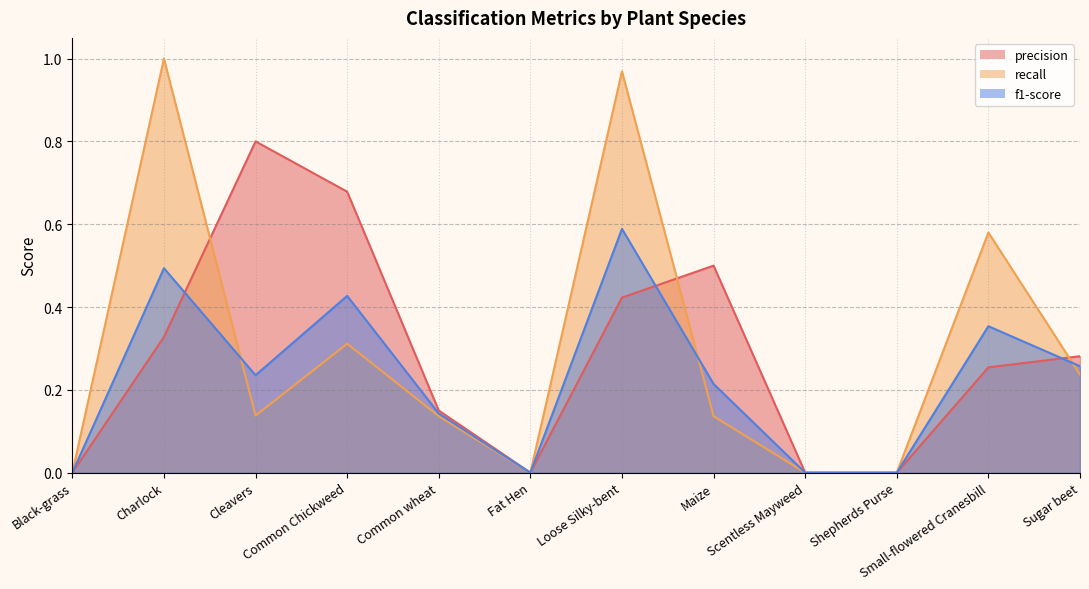

True or false: f1-score has a value of -0.3 at Shepherds Purse.

False